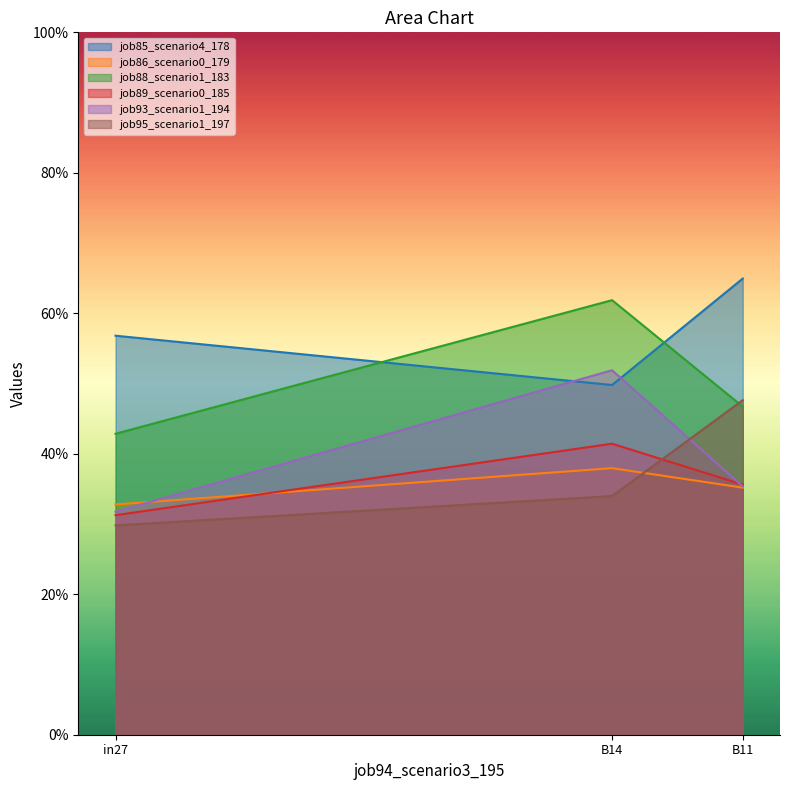

Count the job95_scenario1_197 values in the range 0 to 1.

3